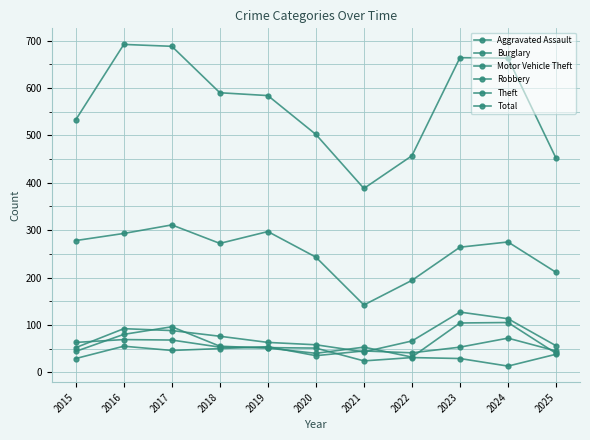

True or false: Aggravated Assault and Robbery cross at least once.

True